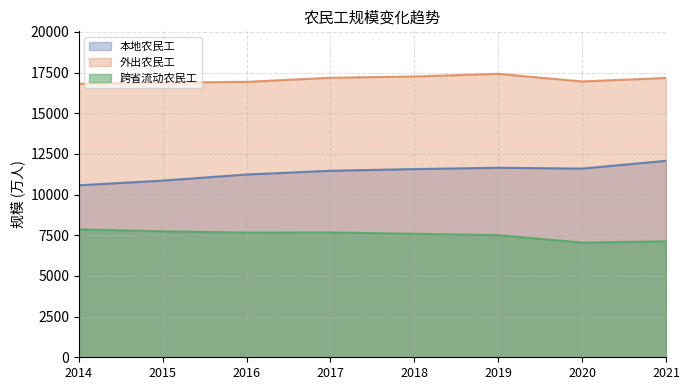

What is the value of the 外出农民工 point at the 7th from the left?

16959